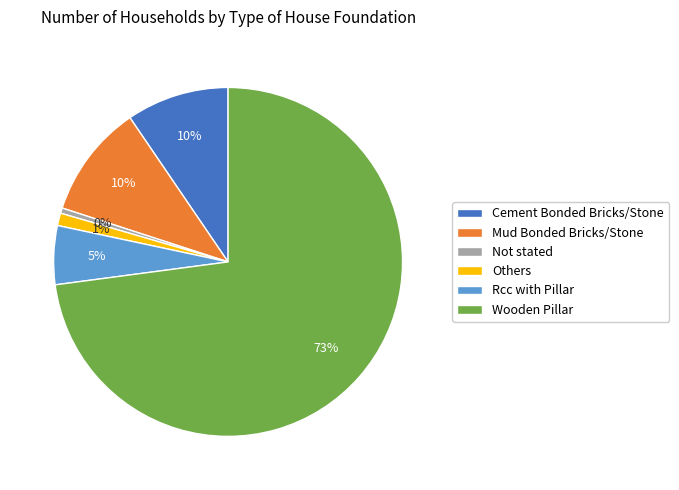

Is it true that Not stated is 0% of the pie?

True